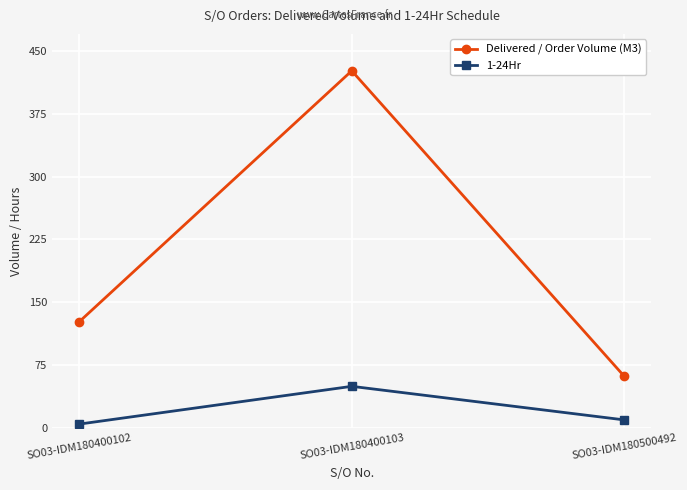

Reading left to right, list all the values displayed in this chart.

Delivered / Order Volume (M3): SO03-IDM180400102=127	SO03-IDM180400103=426	SO03-IDM180500492=62
1-24Hr: SO03-IDM180400102=5	SO03-IDM180400103=50	SO03-IDM180500492=10